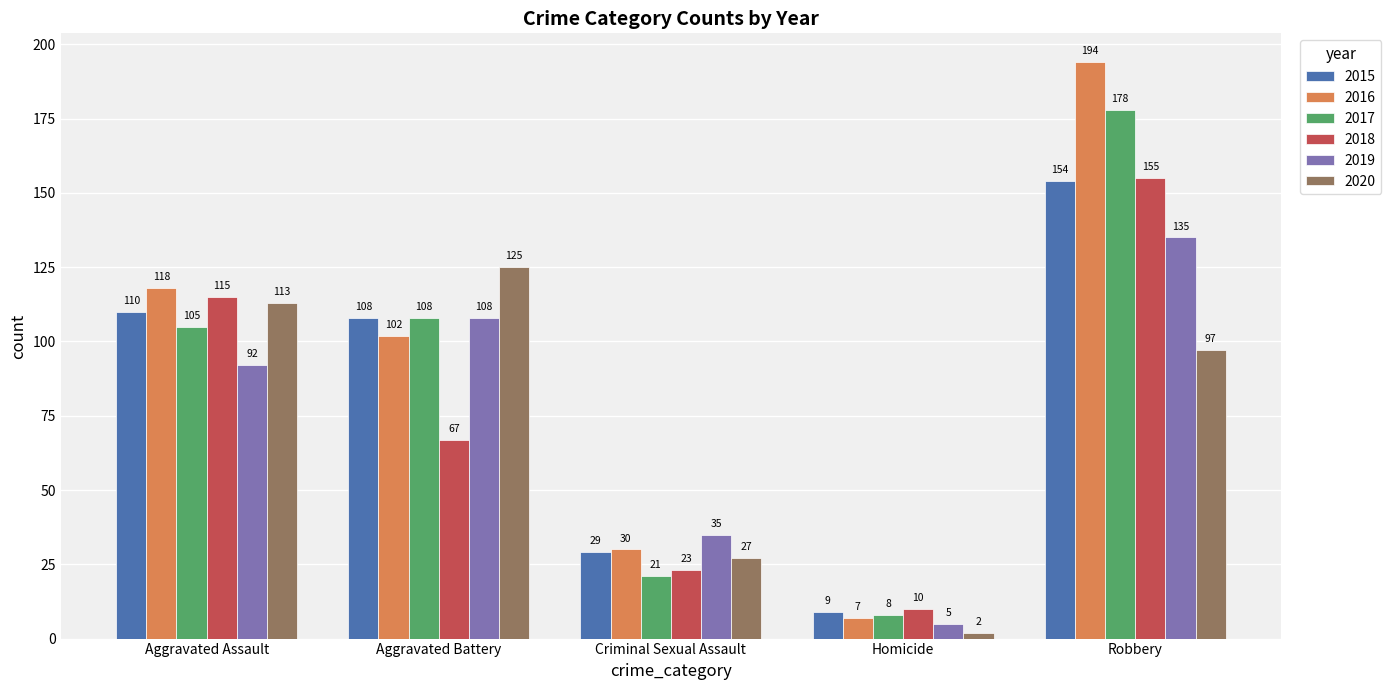

At which category is the sum across all series the highest?

Robbery